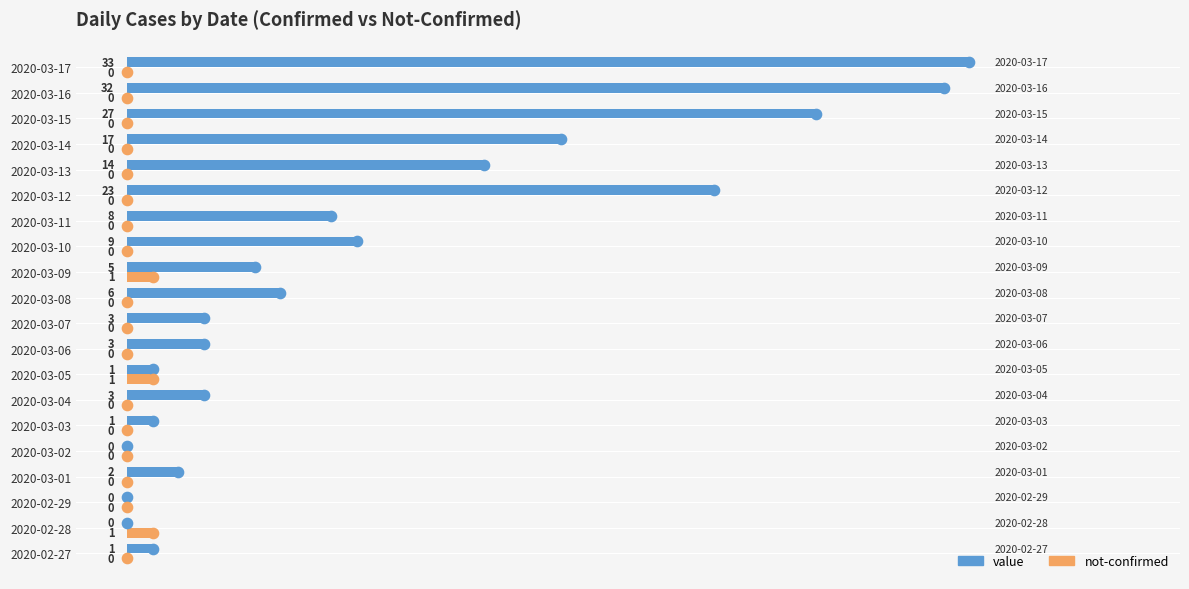

Is the value of not-confirmed at 2020-03-17 greater than the value of value at 2020-03-15?

No